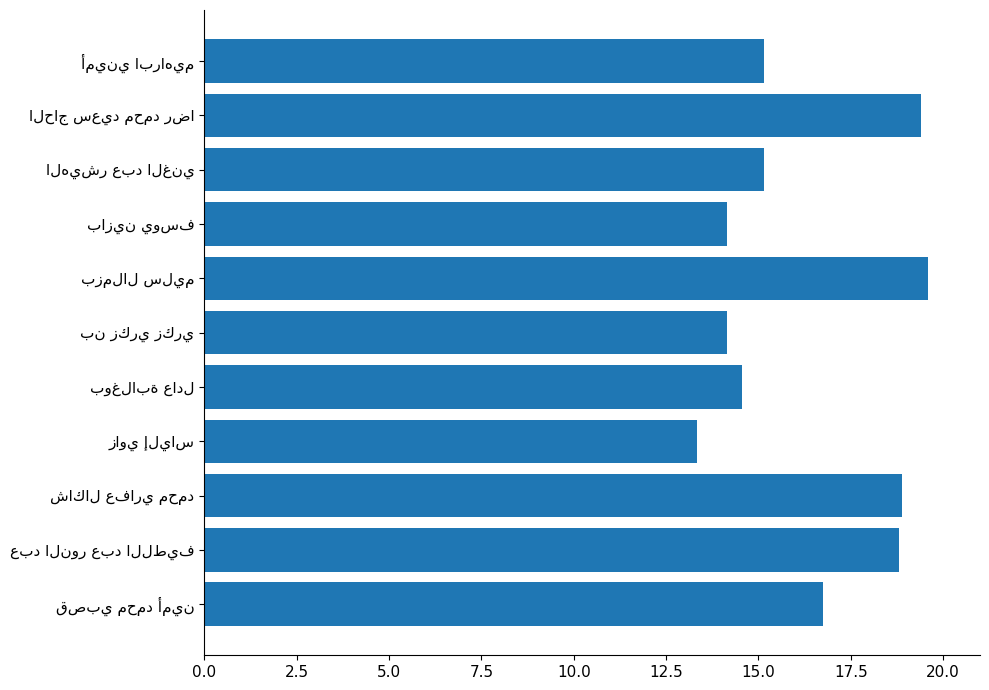

What is the value of the 2nd bar from the top?

19.4